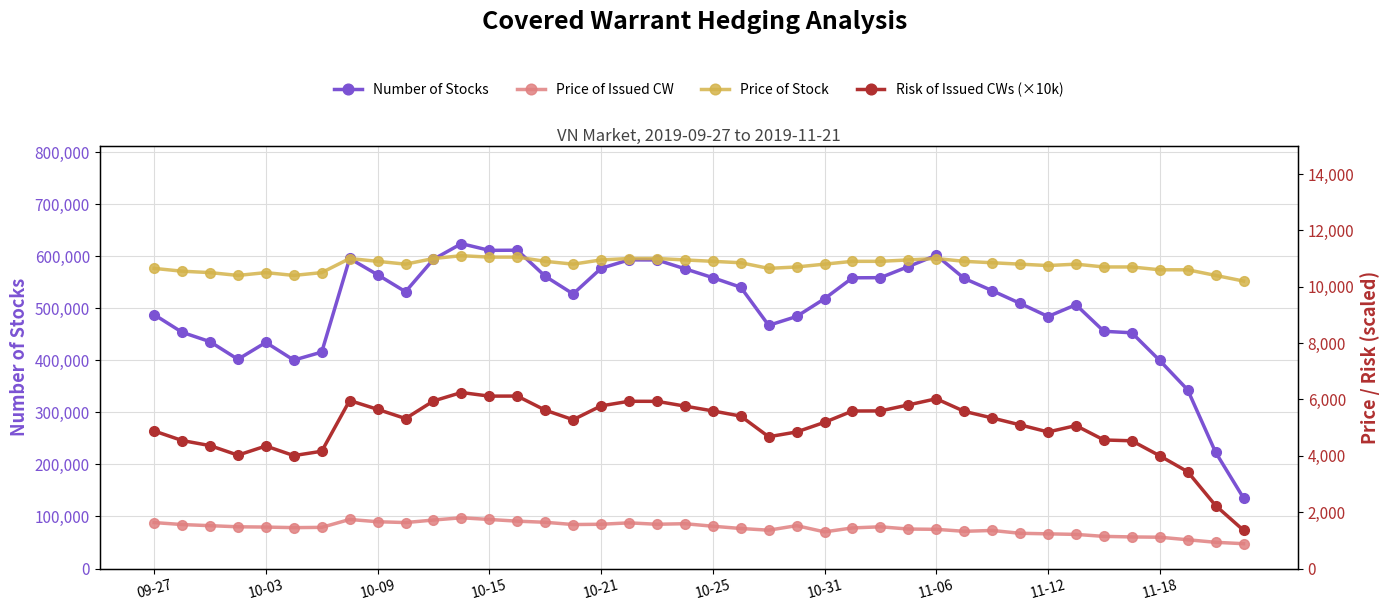

What is the difference between the Risk of Issued CWs (×10k) values at 17 and 34?

1373.0